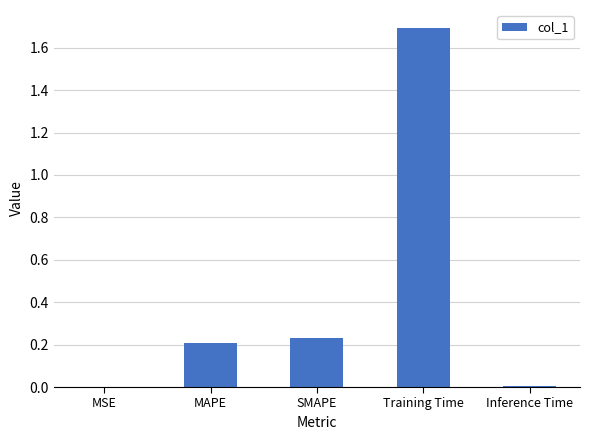

Does the chart contain stacked bars?

No